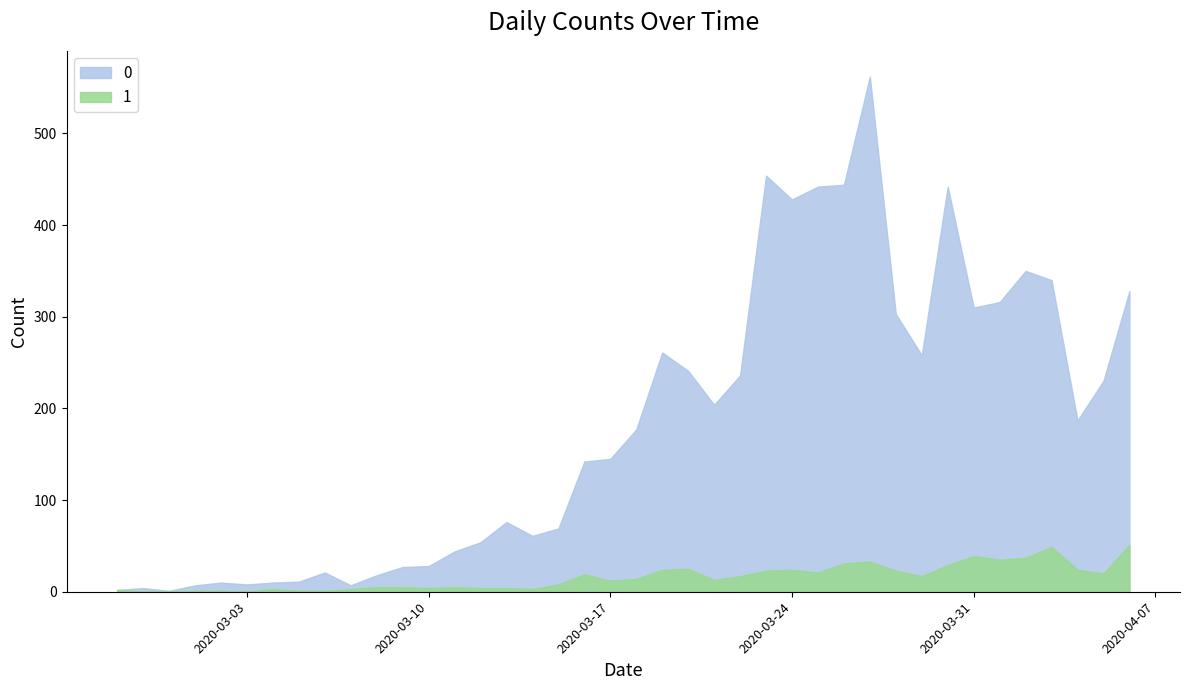

The 0 series shows 98 at 2020-03-20. True or false?

False